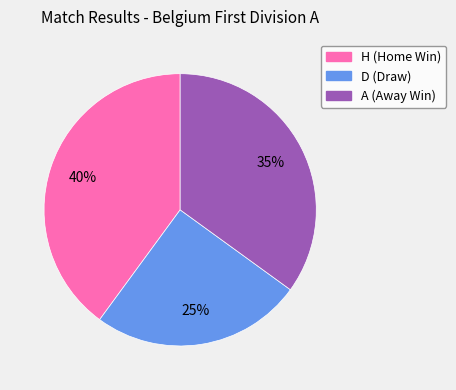

To the nearest percent, what is the difference between the largest and smallest slice percentages?

15%